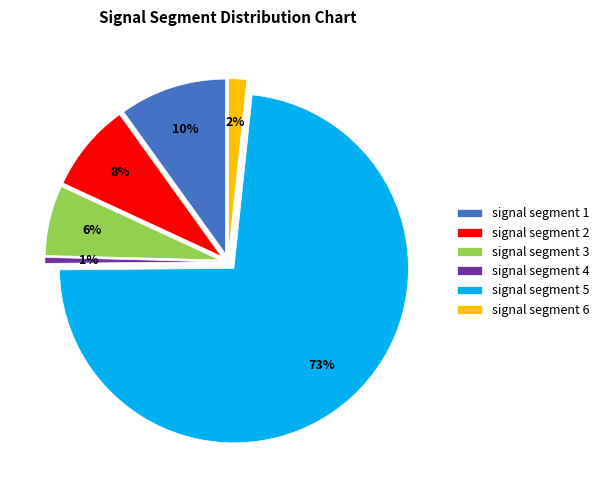

True or false: signal segment 6 accounts for 2% of the total.

True